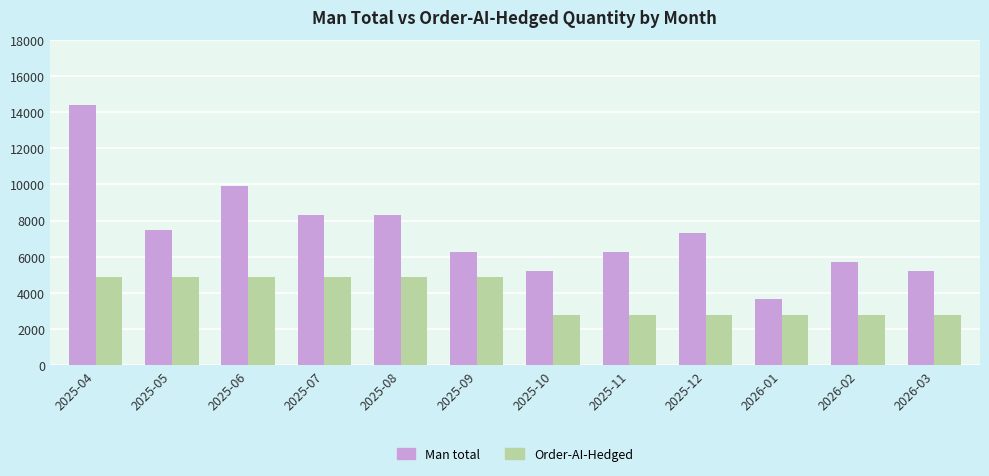

List the series in order of their overall mean, highest first.

Man total, Order-AI-Hedged